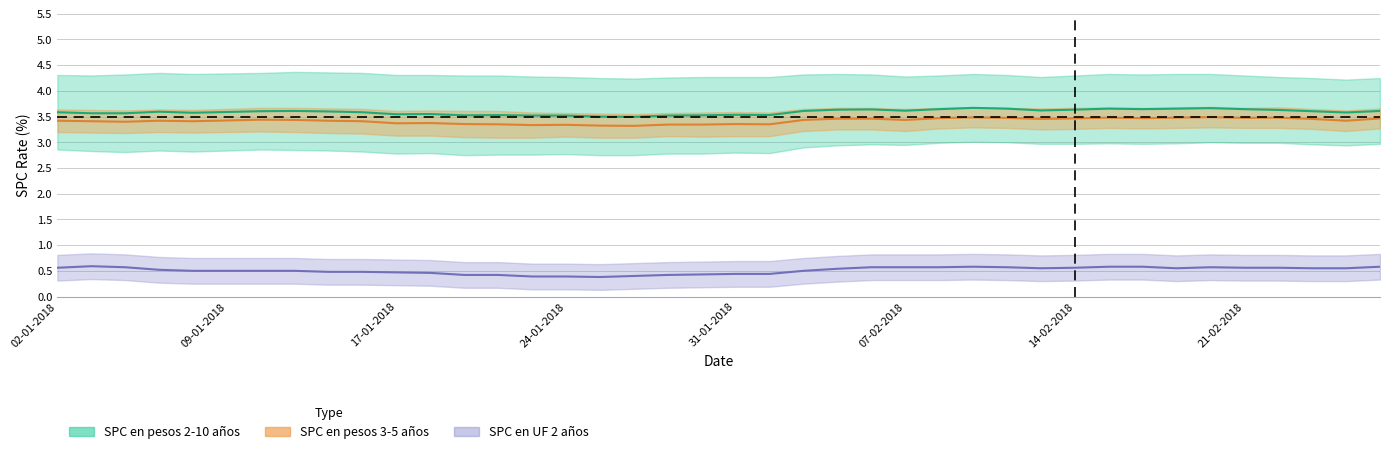

At how many categories does at least one series exceed 2?

40